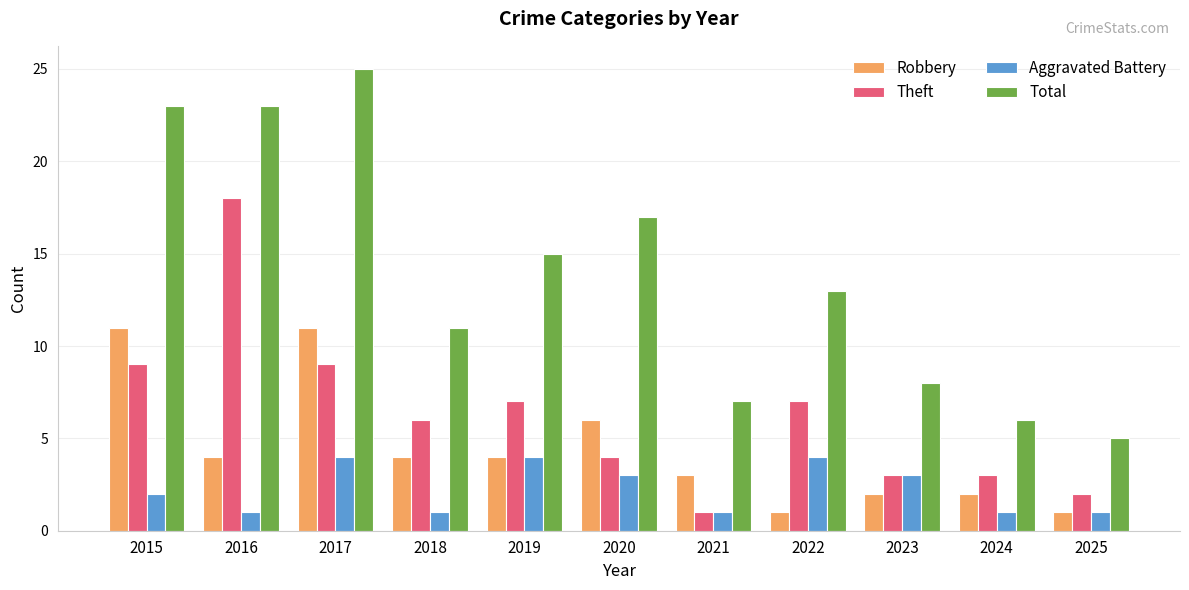

How many bars are there in total?

44